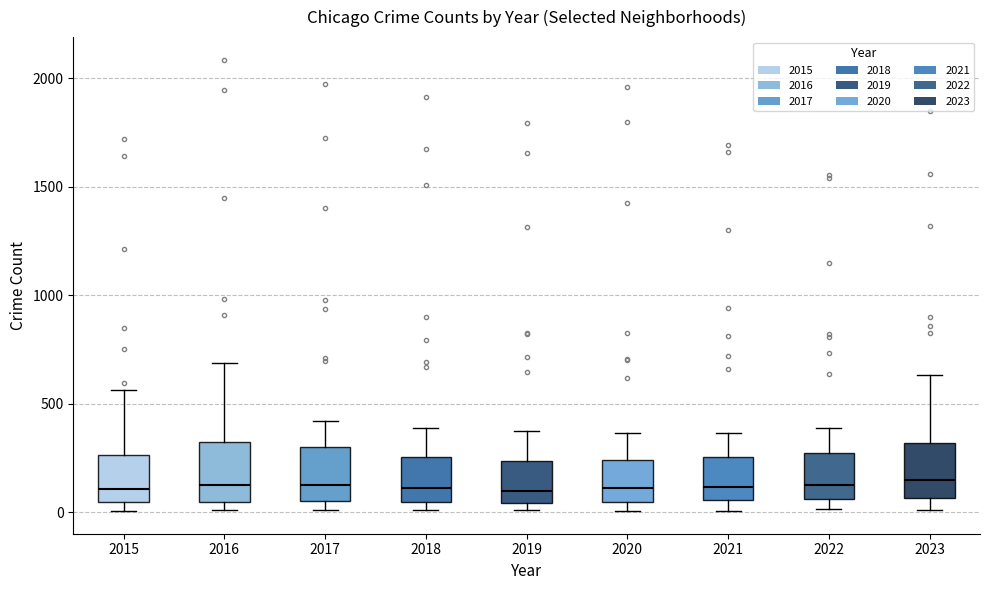

Reading left to right, read every box against the y-axis: the position of its median line, the range the box covers, and the ends of its whiskers. The values are not printed on the chart, so give them approximately, as read against the axis.

2015: median 100, box 50 to 250, whiskers 0 to 550
2016: median 150, box 50 to 300, whiskers 0 to 700
2017: median 100, box 50 to 300, whiskers 0 to 400
2018: median 100, box 50 to 250, whiskers 0 to 400
2019: median 100, box 50 to 250, whiskers 0 to 400
2020: median 100, box 50 to 250, whiskers 0 to 350
2021: median 100, box 50 to 250, whiskers 0 to 350
2022: median 100, box 50 to 250, whiskers 0 to 400
2023: median 150, box 50 to 300, whiskers 0 to 650